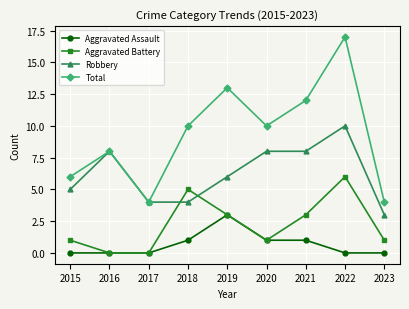

True or false: Aggravated Assault and Total cross at least once.

False